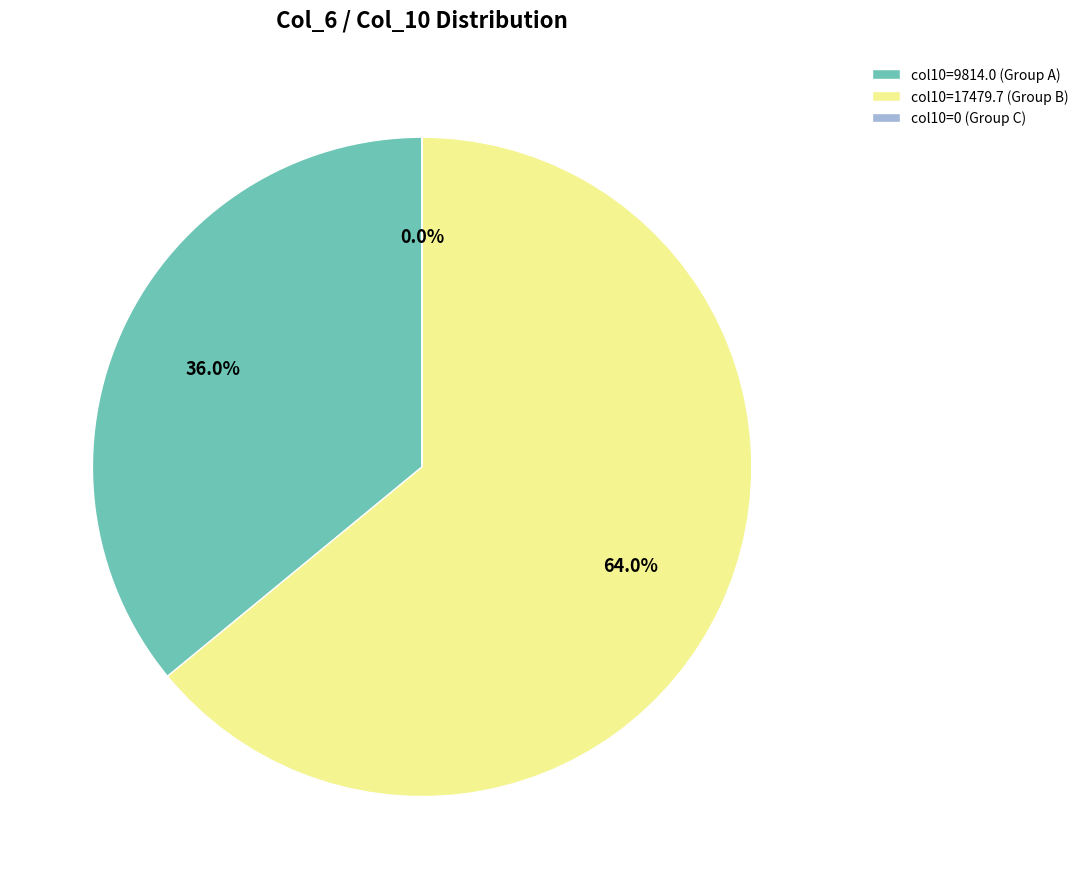

What is the largest slice in the pie chart?

col10=17479.7 (Group B)